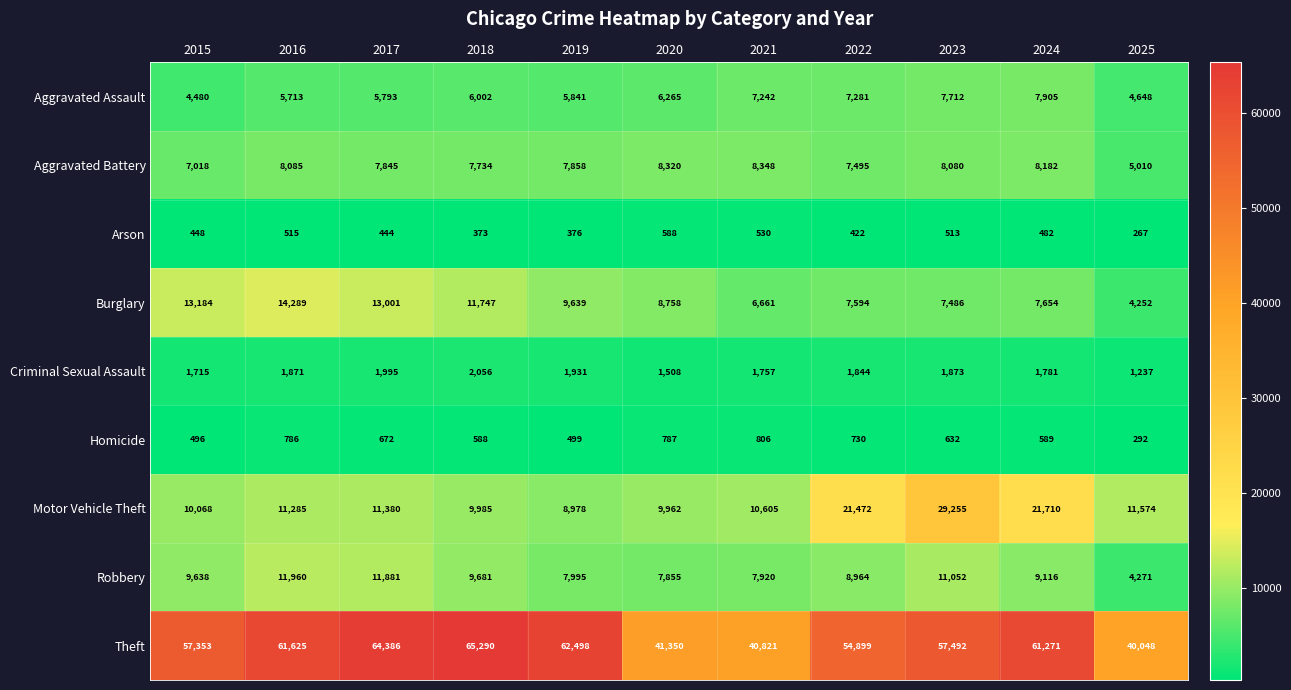

What is the difference between the highest and lowest values at 2021?

40291